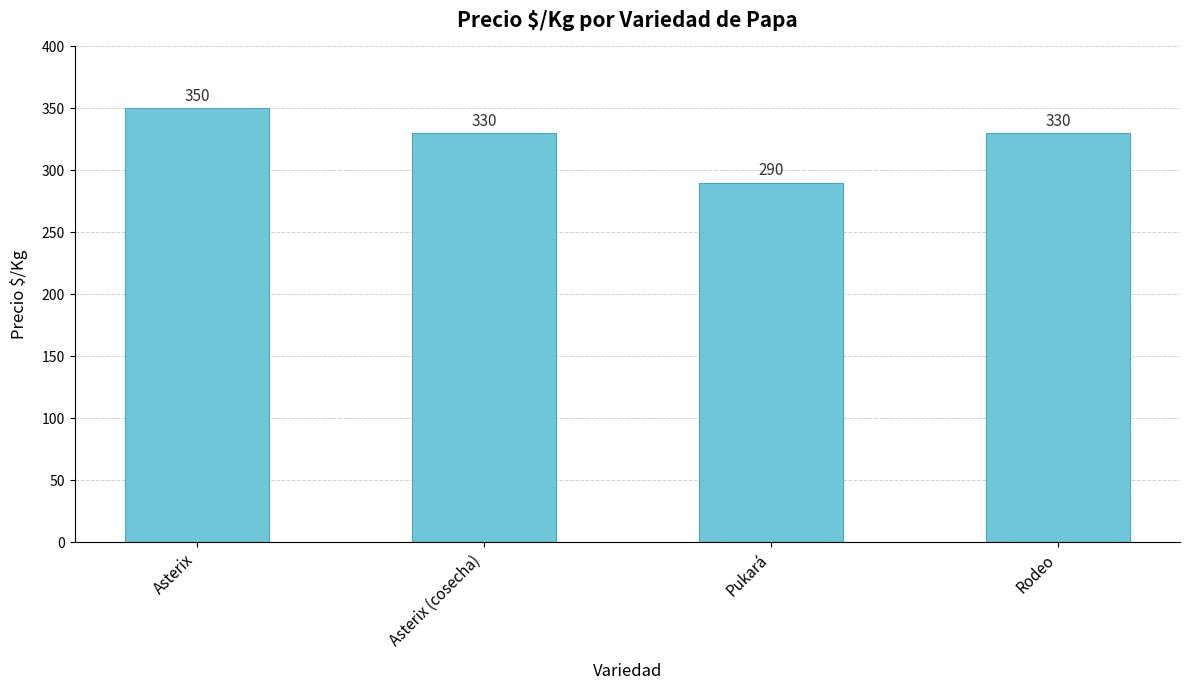

What is the label of the 3rd bar from the right?

Asterix (cosecha)